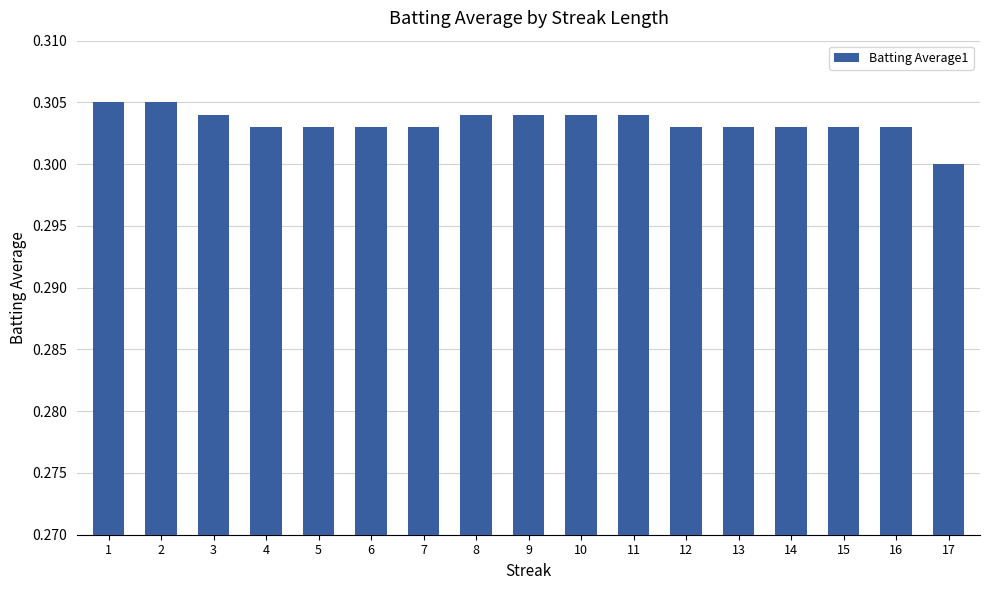

Which has a higher value, 17 or 9?

9